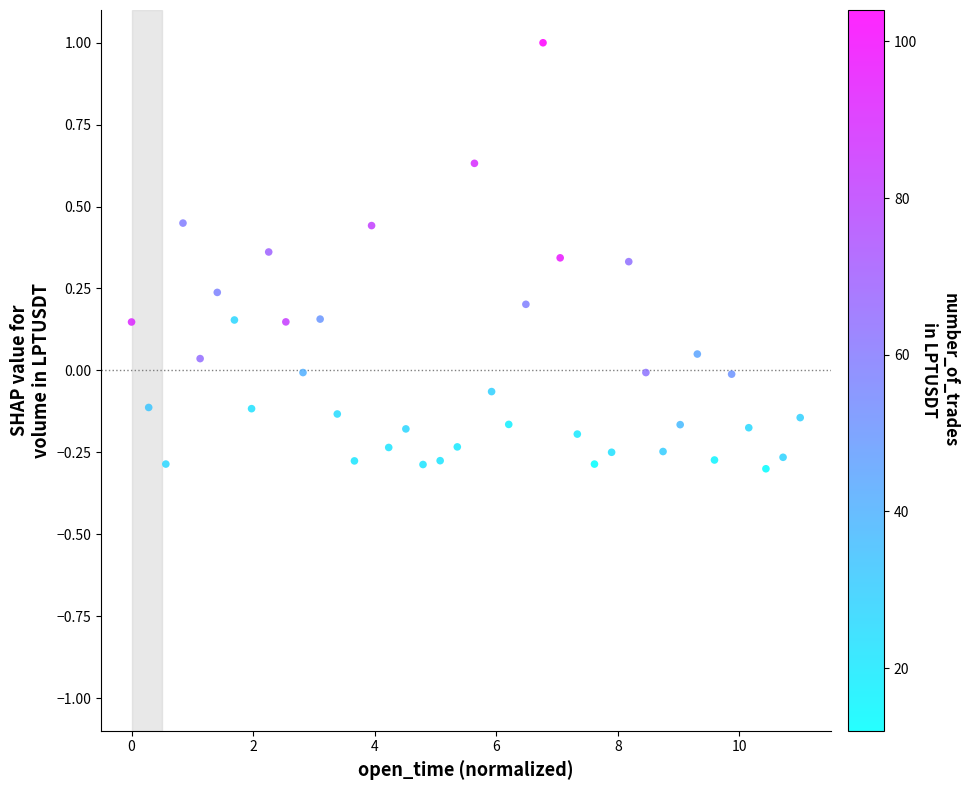

What is the range of X values (max minus min)?

11.0